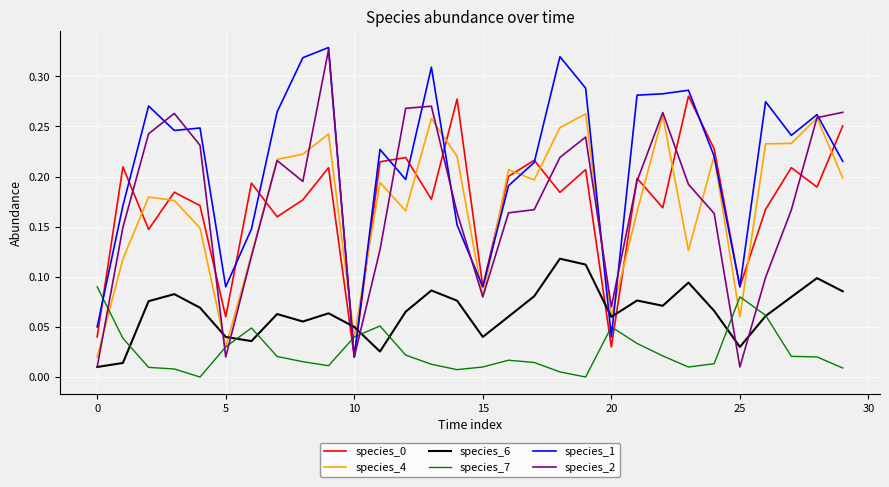

How many times do species_7 and species_2 cross each other?

7